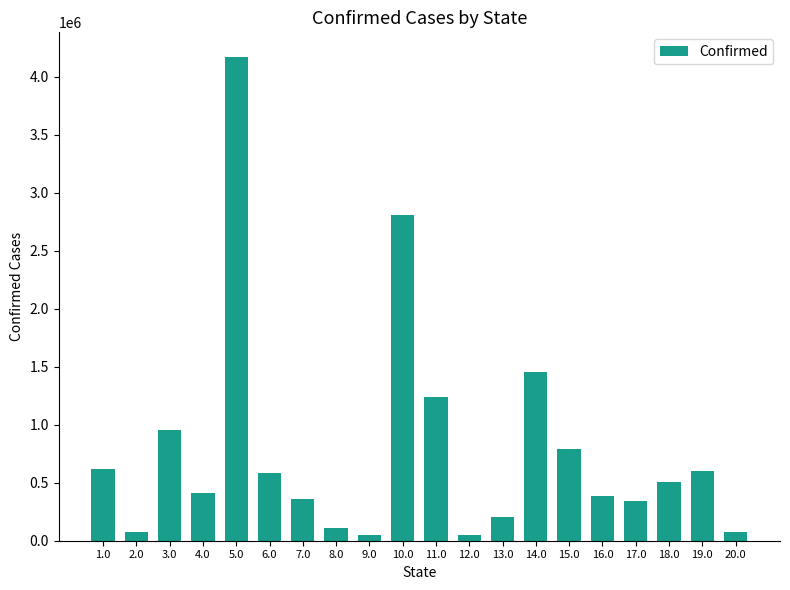

What is the change in value from 9.0 to 18.0?

+453779